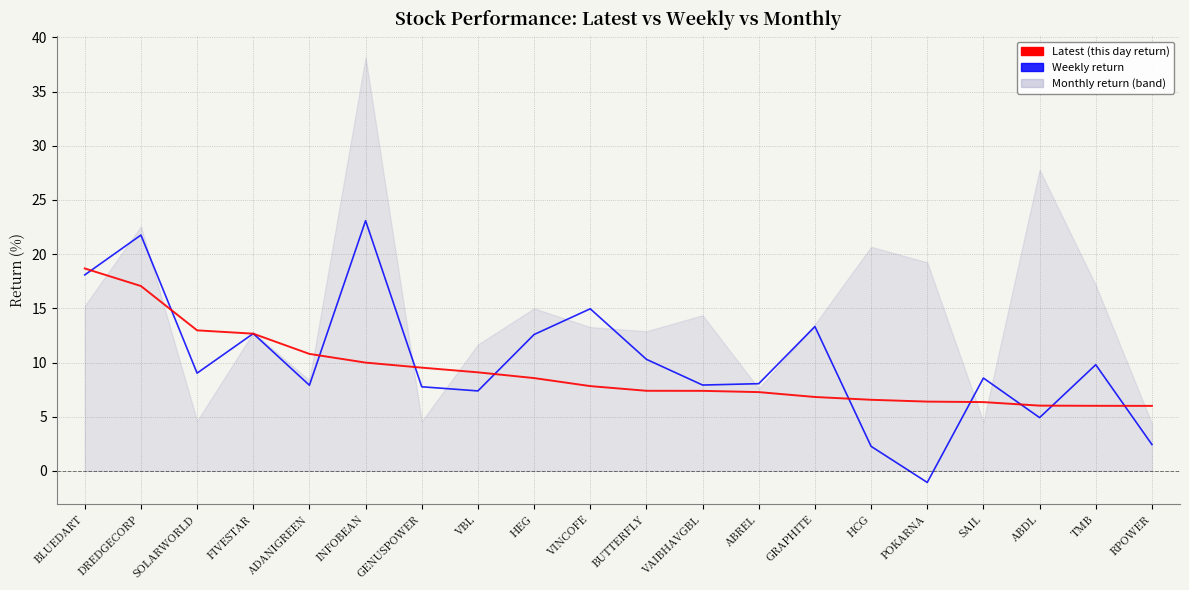

What is the label of the 13th point from the left?

ABREL